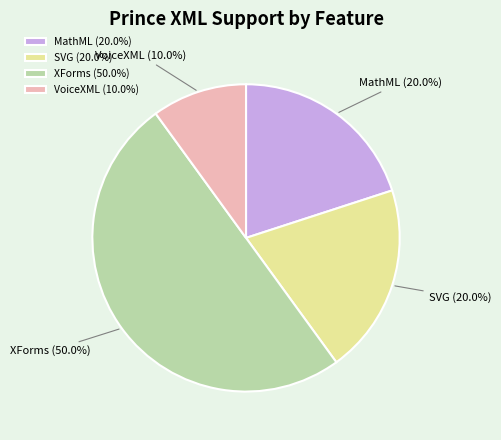

True or false: VoiceXML accounts for 18% of the total.

False